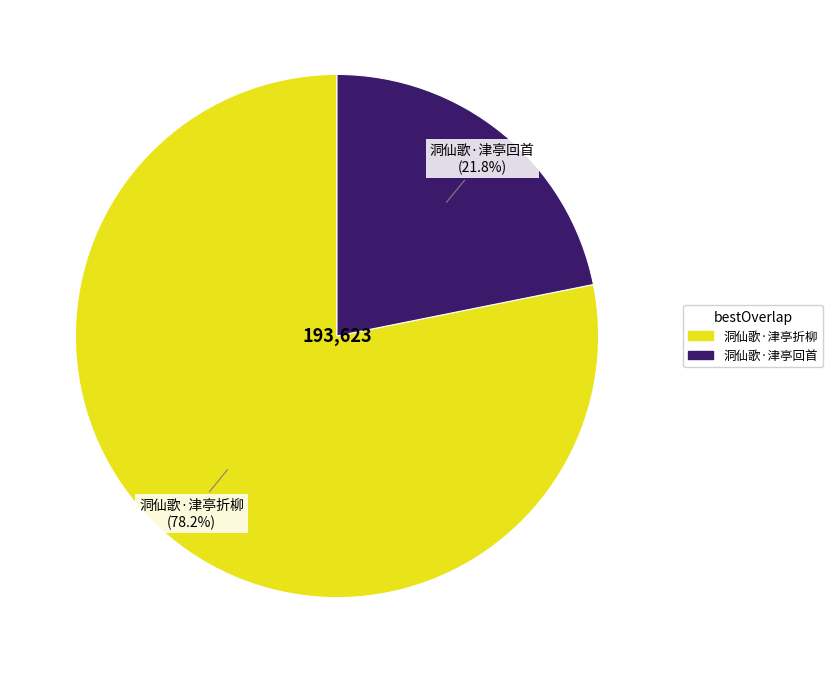

Is there any slice that represents more than half of the pie?

Yes